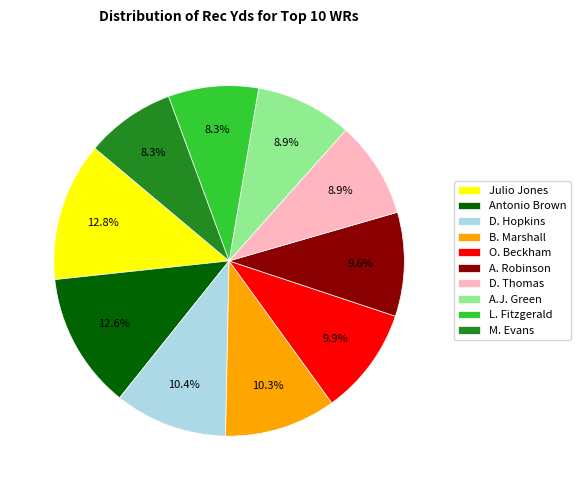

Is M. Evans the majority of the pie?

No